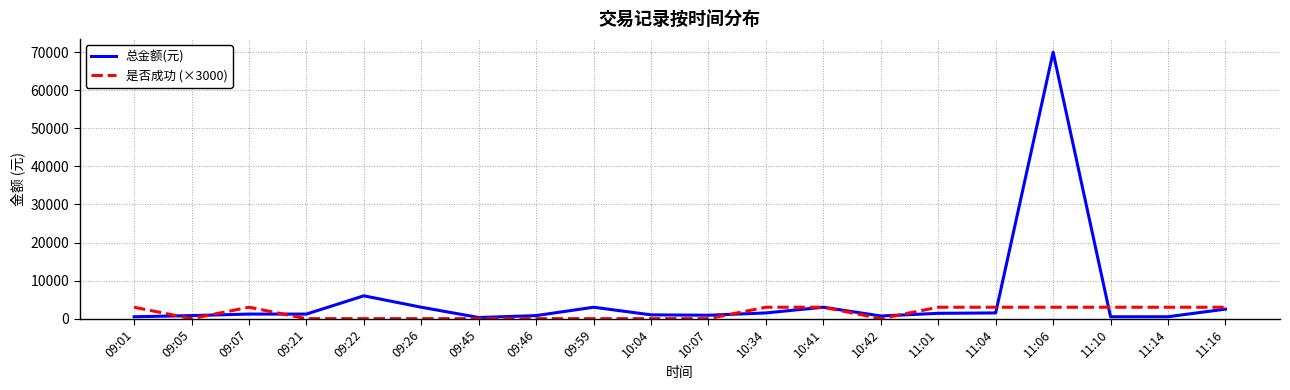

Count the number of data series in this chart.

2